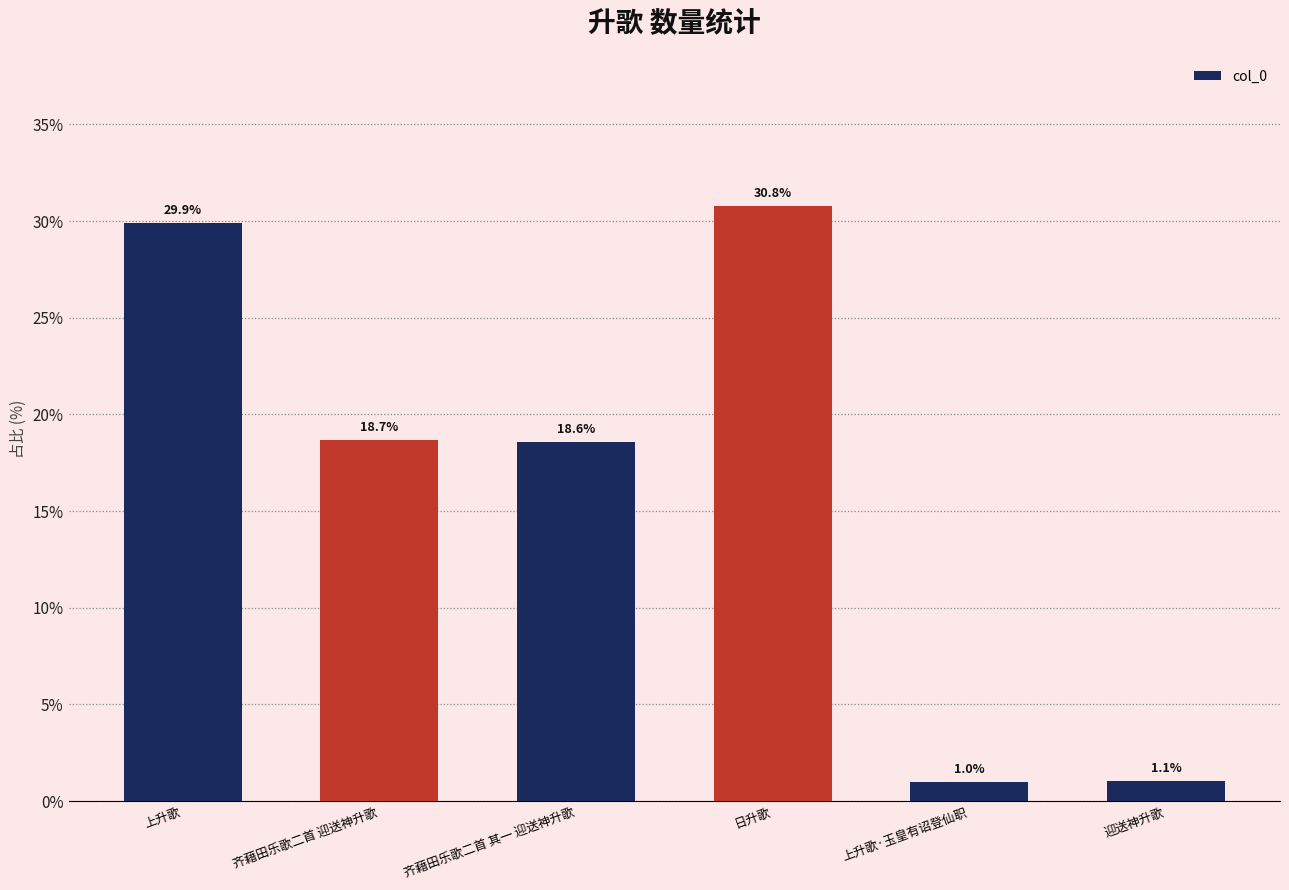

Is it true that the value at 齐藉田乐歌二首 迎送神升歌 is 18.7?

True